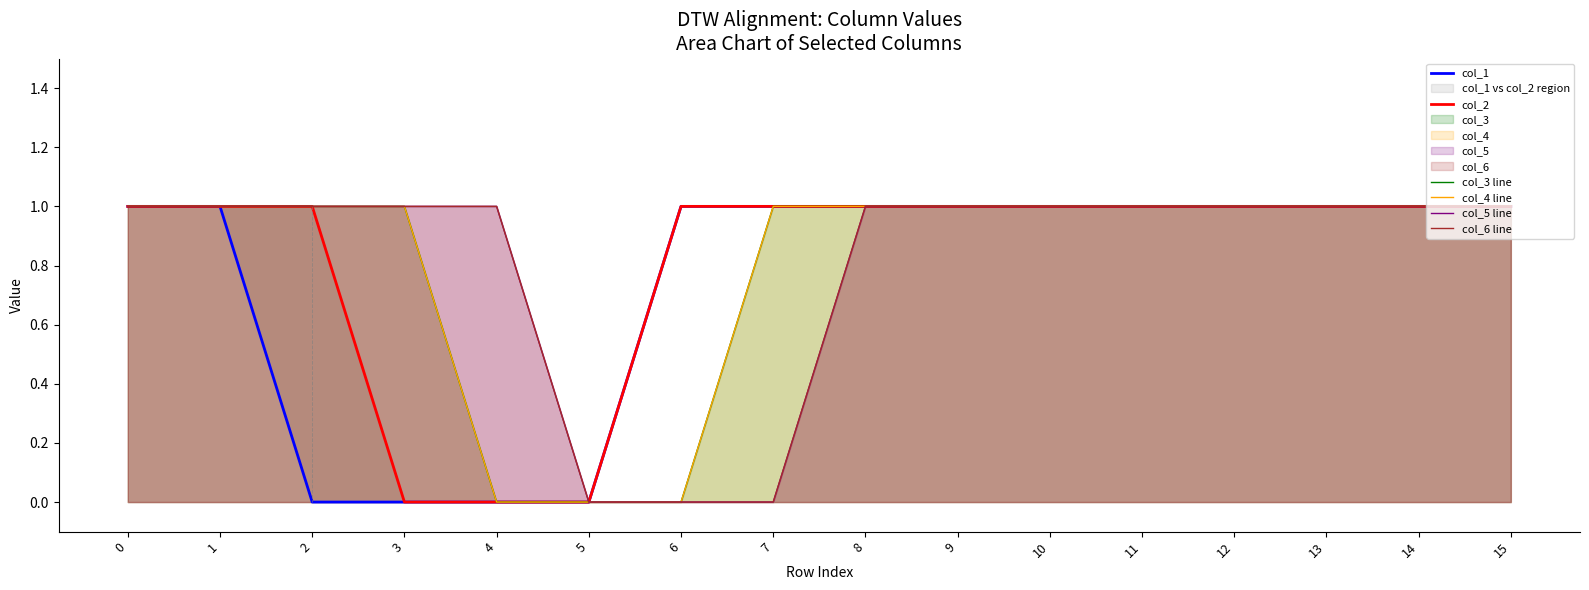

Reading left to right, transcribe all the data shown in this chart.

col_1: 0=1	1=1	2=0	3=0	4=0	5=0	6=1	7=1	8=1	9=1	10=1	11=1	12=1	13=1	14=1	15=1
col_2: 0=1	1=1	2=1	3=0	4=0	5=0	6=1	7=1	8=1	9=1	10=1	11=1	12=1	13=1	14=1	15=1
col_3 line: 0=1	1=1	2=1	3=1	4=0	5=0	6=0	7=1	8=1	9=1	10=1	11=1	12=1	13=1	14=1	15=1
col_4 line: 0=1	1=1	2=1	3=1	4=0	5=0	6=0	7=1	8=1	9=1	10=1	11=1	12=1	13=1	14=1	15=1
col_5 line: 0=1	1=1	2=1	3=1	4=1	5=0	6=0	7=0	8=1	9=1	10=1	11=1	12=1	13=1	14=1	15=1
col_6 line: 0=1	1=1	2=1	3=1	4=1	5=0	6=0	7=0	8=1	9=1	10=1	11=1	12=1	13=1	14=1	15=1